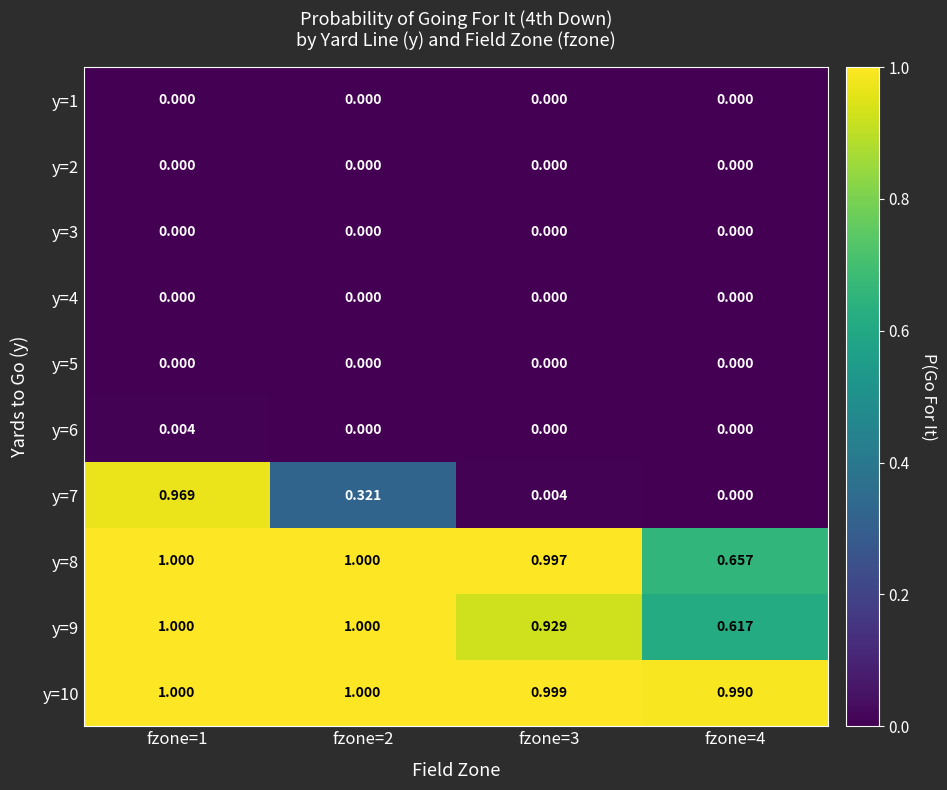

Reading right to left, what are all the values shown in this chart?

y=1: fzone=4=0.0	fzone=3=0.0	fzone=2=0.0	fzone=1=0.0
y=2: fzone=4=0.0	fzone=3=0.0	fzone=2=0.0	fzone=1=0.0
y=3: fzone=4=0.0	fzone=3=0.0	fzone=2=0.0	fzone=1=0.0
y=4: fzone=4=0.0	fzone=3=0.0	fzone=2=0.0	fzone=1=0.0
y=5: fzone=4=0.0	fzone=3=0.0	fzone=2=0.0	fzone=1=0.0
y=6: fzone=4=0.0	fzone=3=0.0	fzone=2=0.0	fzone=1=0.0
y=7: fzone=4=0.0	fzone=3=0.0	fzone=2=0.3	fzone=1=1.0
y=8: fzone=4=0.7	fzone=3=1.0	fzone=2=1.0	fzone=1=1.0
y=9: fzone=4=0.6	fzone=3=0.9	fzone=2=1.0	fzone=1=1.0
y=10: fzone=4=1.0	fzone=3=1.0	fzone=2=1.0	fzone=1=1.0